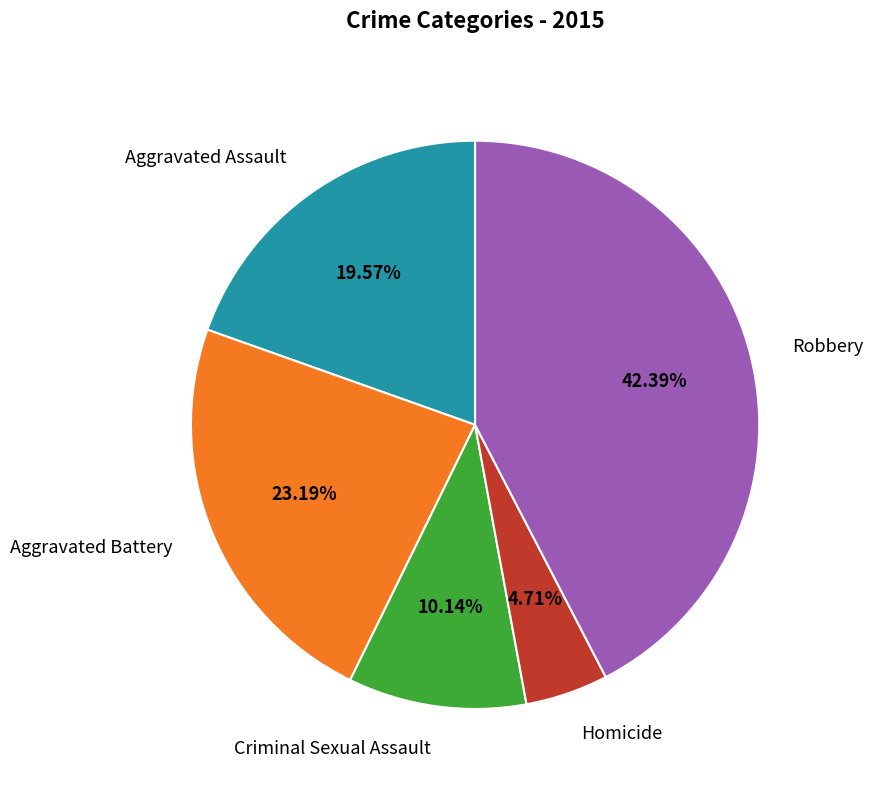

Does any single category account for the majority?

No